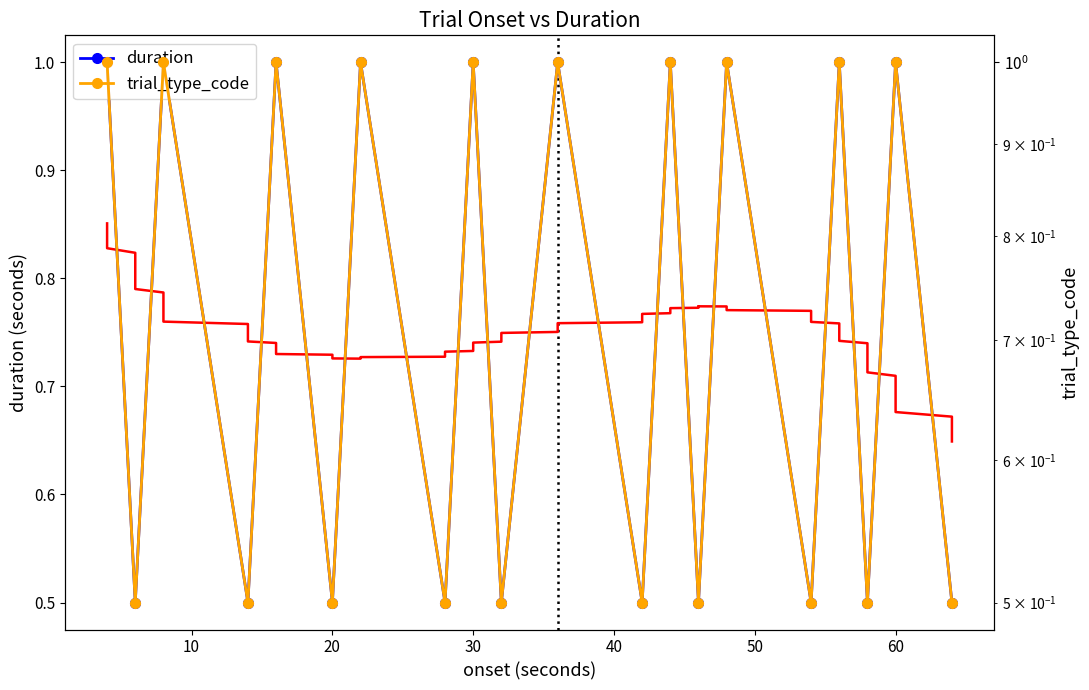

How many interior local valleys does the duration series have?

9